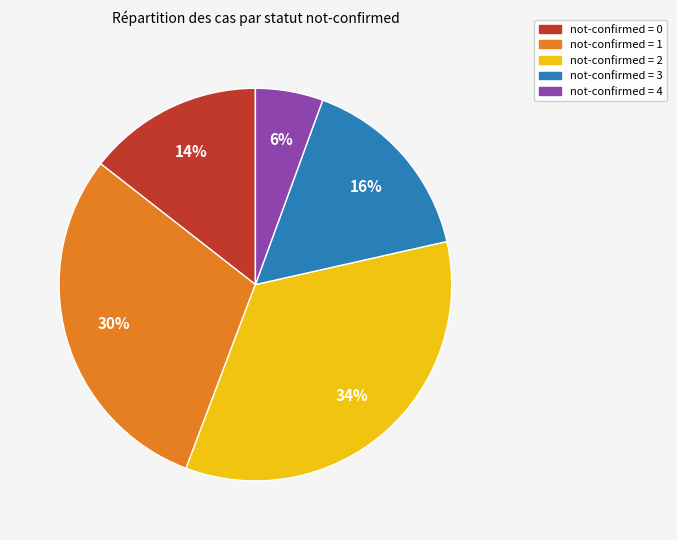

Is there a majority slice in this chart?

No